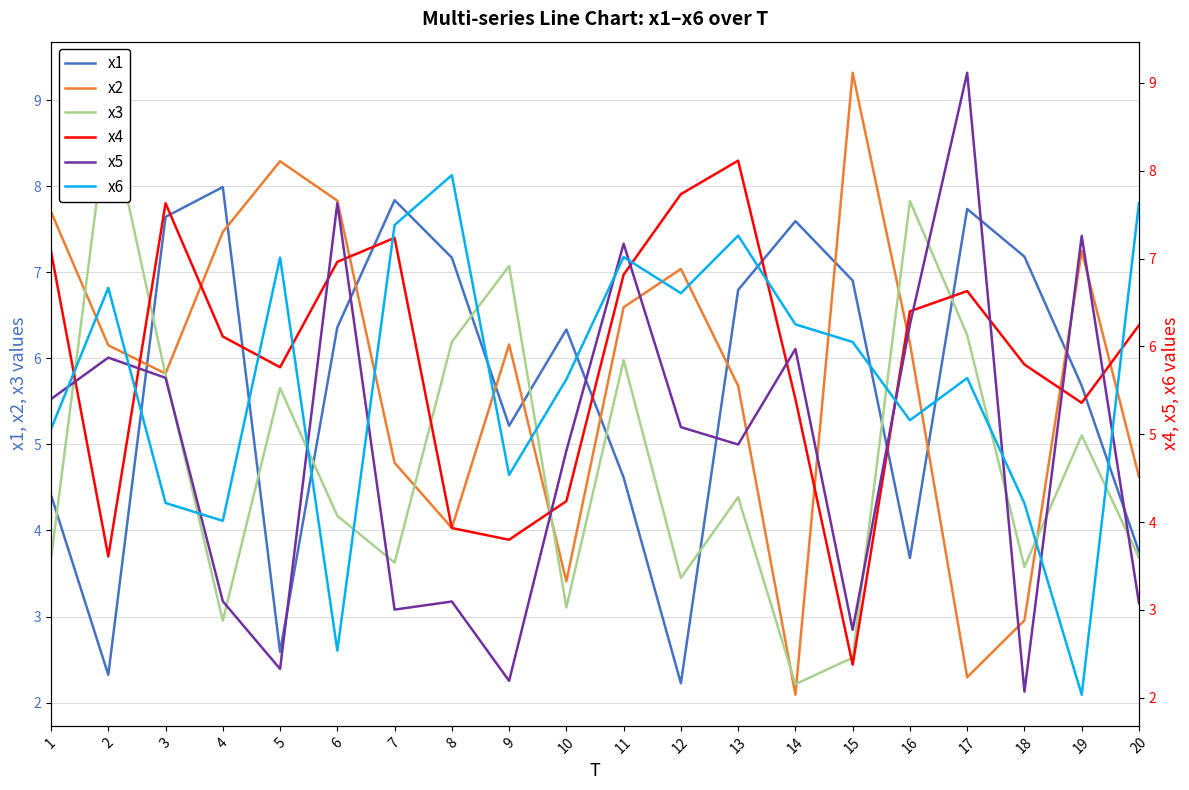

Reading right to left, extract all data points from this chart.

x1: 3.8	5.7	7.2	7.7	3.7	6.9	7.6	6.8	2.2	4.6	6.3	5.2	7.2	7.8	6.4	2.6	8.0	7.6	2.3	4.4
x2: 4.6	7.2	3.0	2.3	6.2	9.3	2.1	5.7	7.0	6.6	3.4	6.2	4.0	4.8	7.8	8.3	7.5	5.8	6.2	7.7
x3: 3.7	5.1	3.6	6.3	7.8	2.5	2.2	4.4	3.4	6.0	3.1	7.1	6.2	3.6	4.2	5.7	3.0	5.8	8.9	3.7
x4: 6.2	5.4	5.8	6.6	6.4	2.4	5.4	8.1	7.7	6.8	4.2	3.8	3.9	7.2	7.0	5.8	6.1	7.6	3.6	7.1
x5: 3.1	7.3	2.1	9.1	6.2	2.8	6.0	4.9	5.1	7.2	4.8	2.2	3.1	3.0	7.6	2.3	3.1	5.6	5.9	5.4
x6: 7.6	2.0	4.2	5.6	5.2	6.1	6.3	7.3	6.6	7.0	5.6	4.5	8.0	7.4	2.5	7.0	4.0	4.2	6.7	5.1